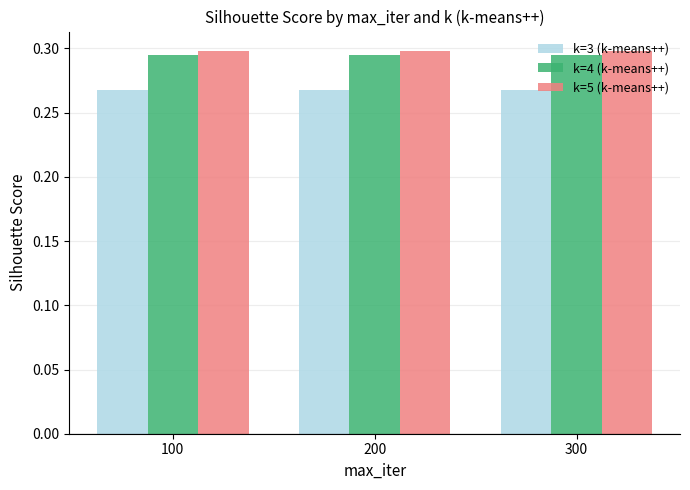

What is the sum of the k=5 (k-means++) values at 200 and 300?

0.6